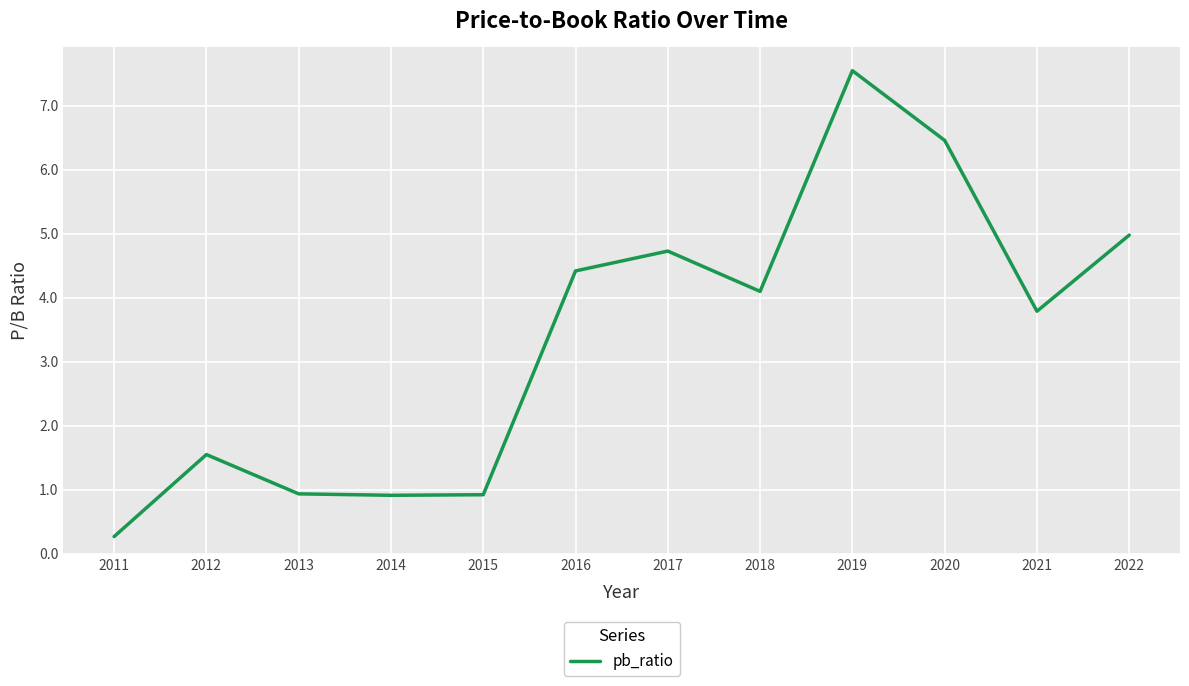

What is the minimum value shown in the chart?

0.3